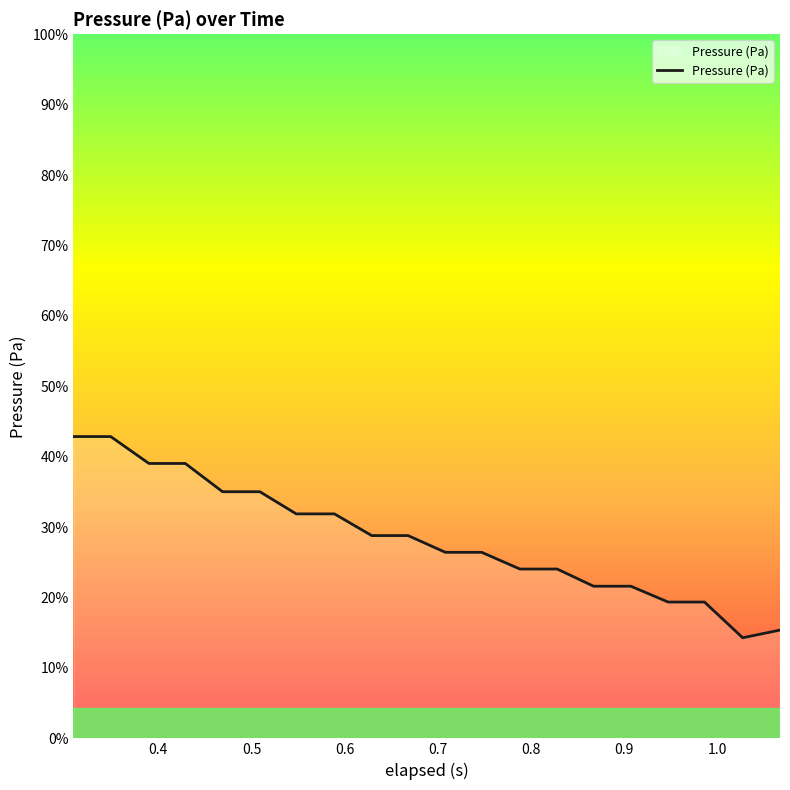

What is the average value?

99497.5